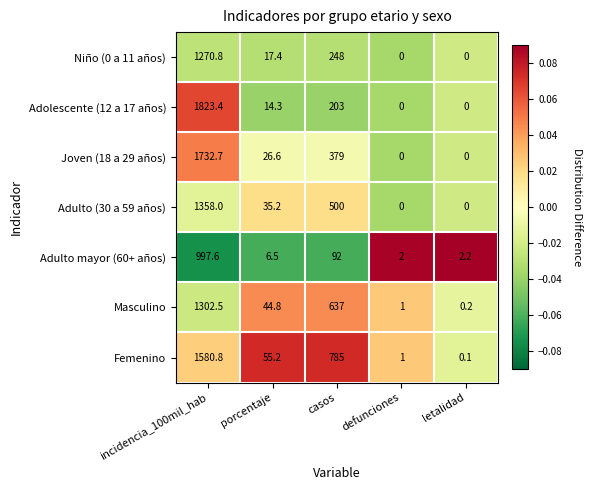

Which series has the largest total across all categories?

Femenino